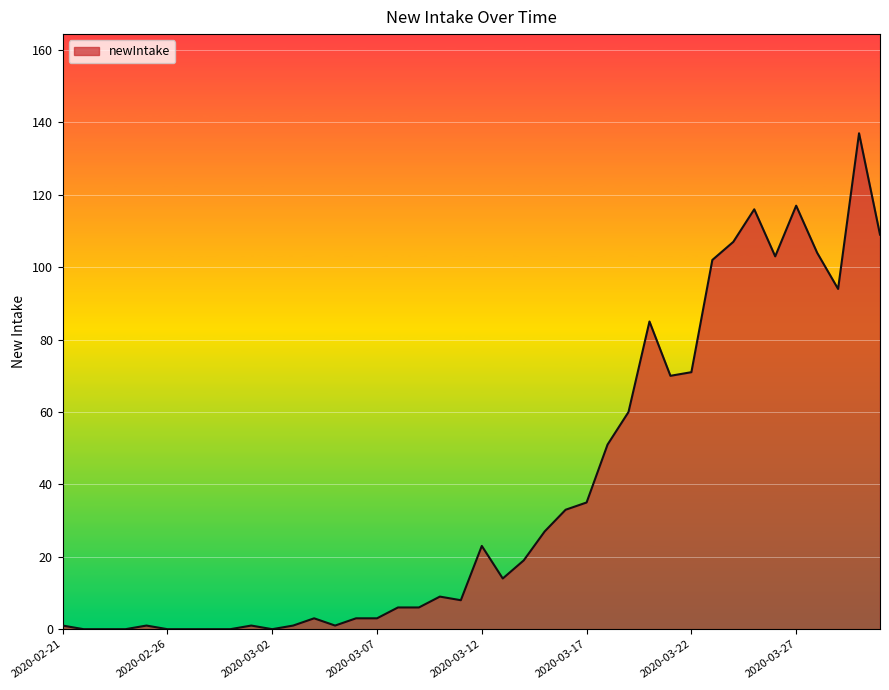

What is the difference between the maximum and minimum values?

137